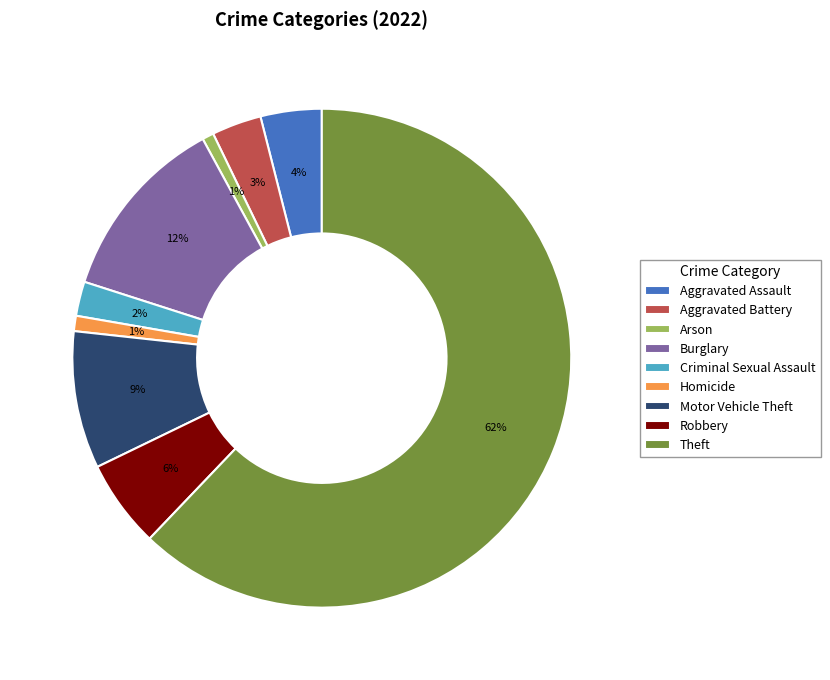

How many segments does this pie chart have?

9